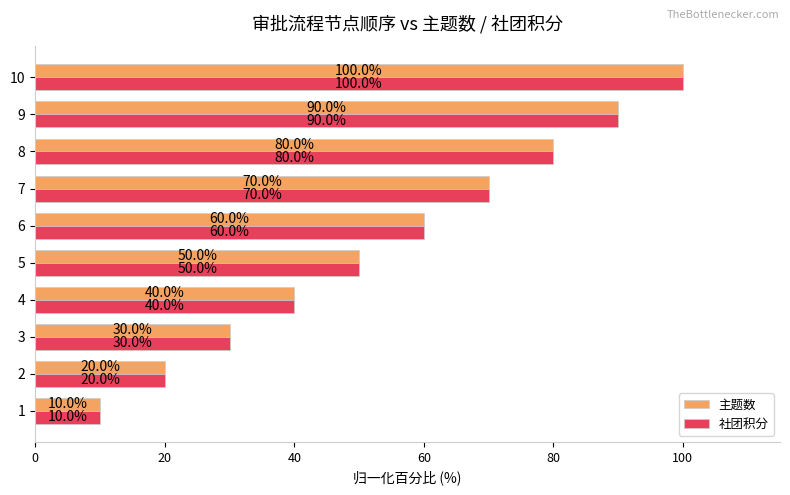

At which category is the sum across all series the highest?

10